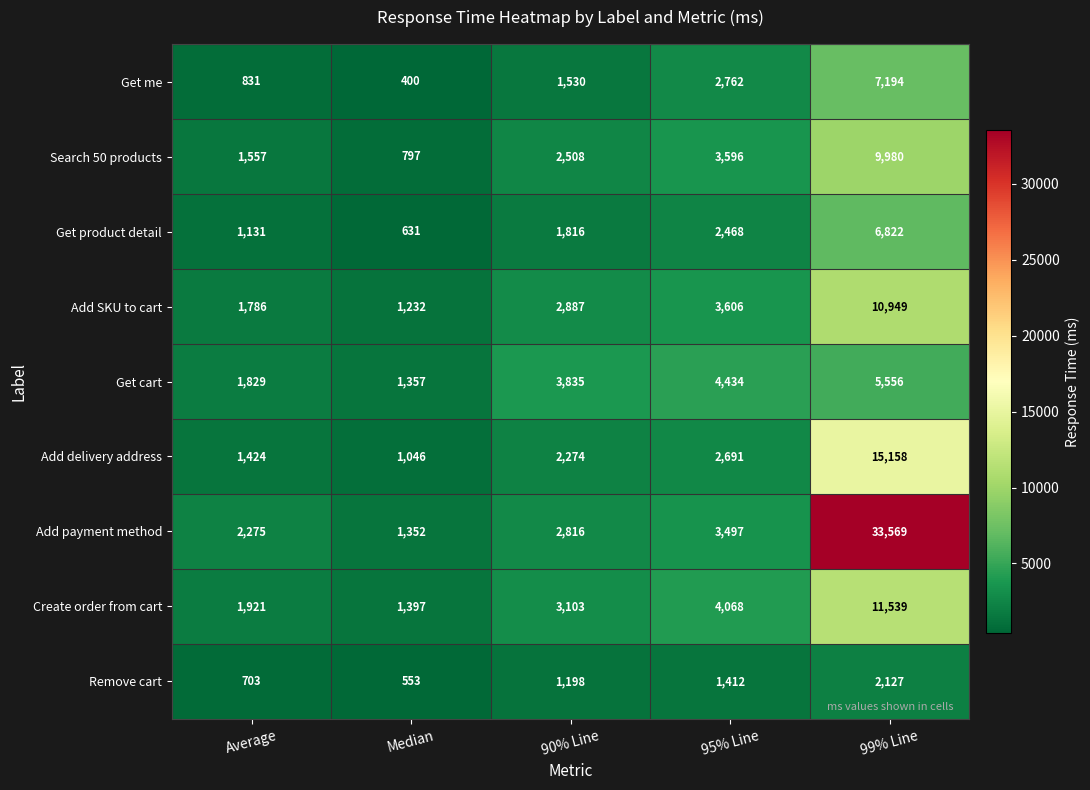

True or false: Get me has a value of 2762 at 95% Line.

True